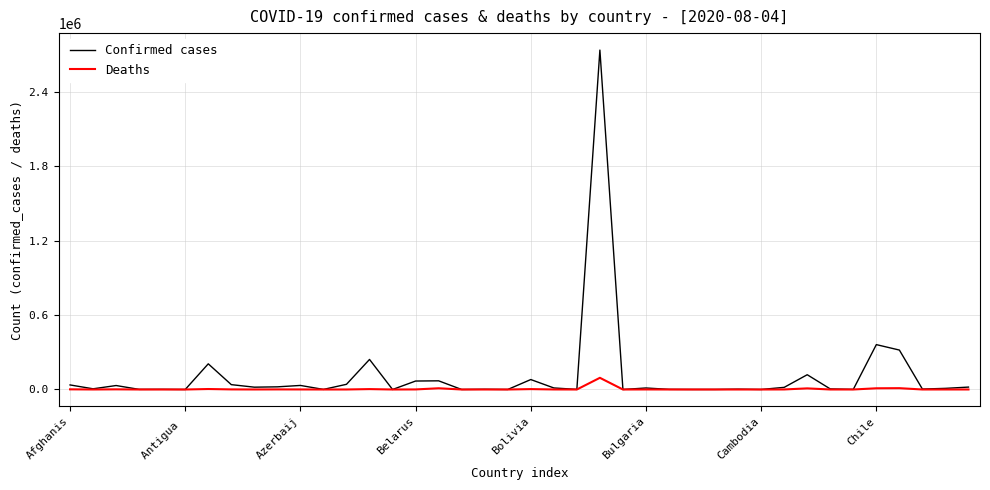

What is the highest value of the Confirmed cases series?

2733677